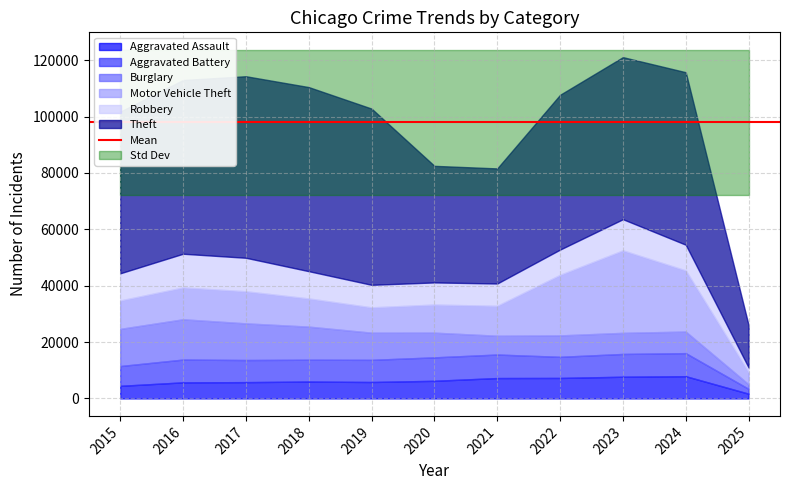

What is the value of the Burglary point at the 2nd from the left?

14289